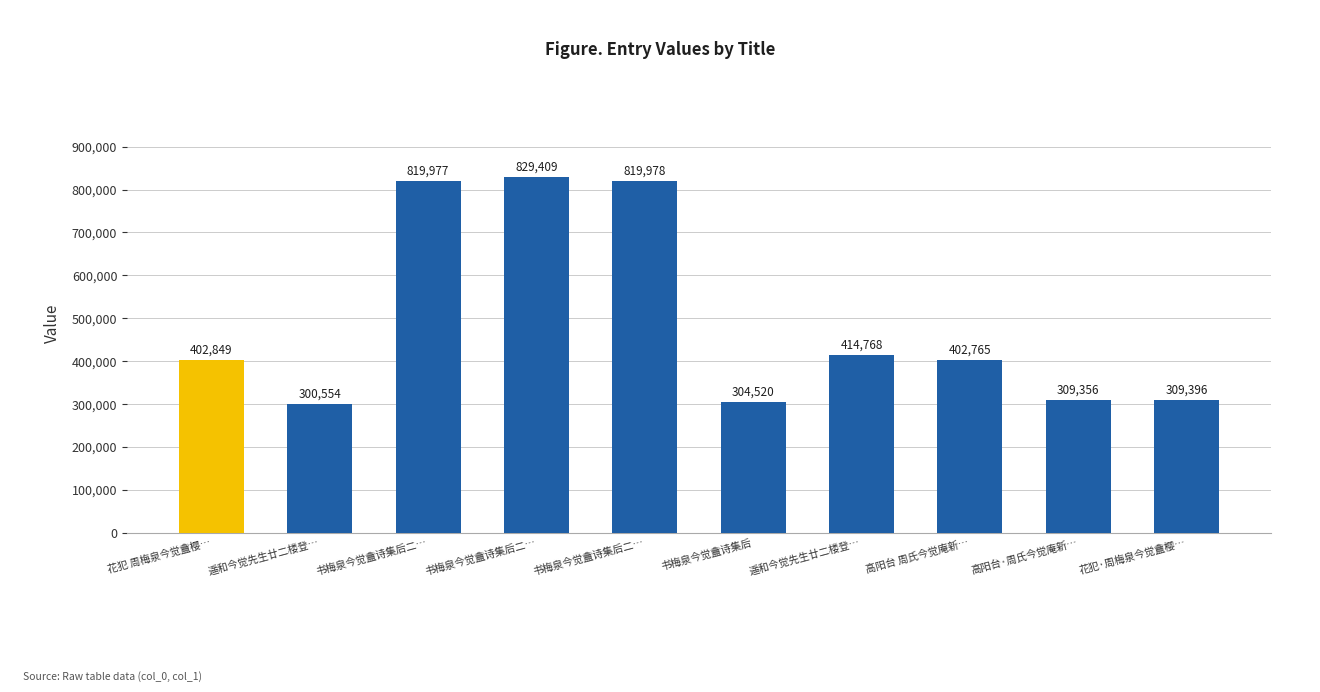

How many data points does each series have?

10